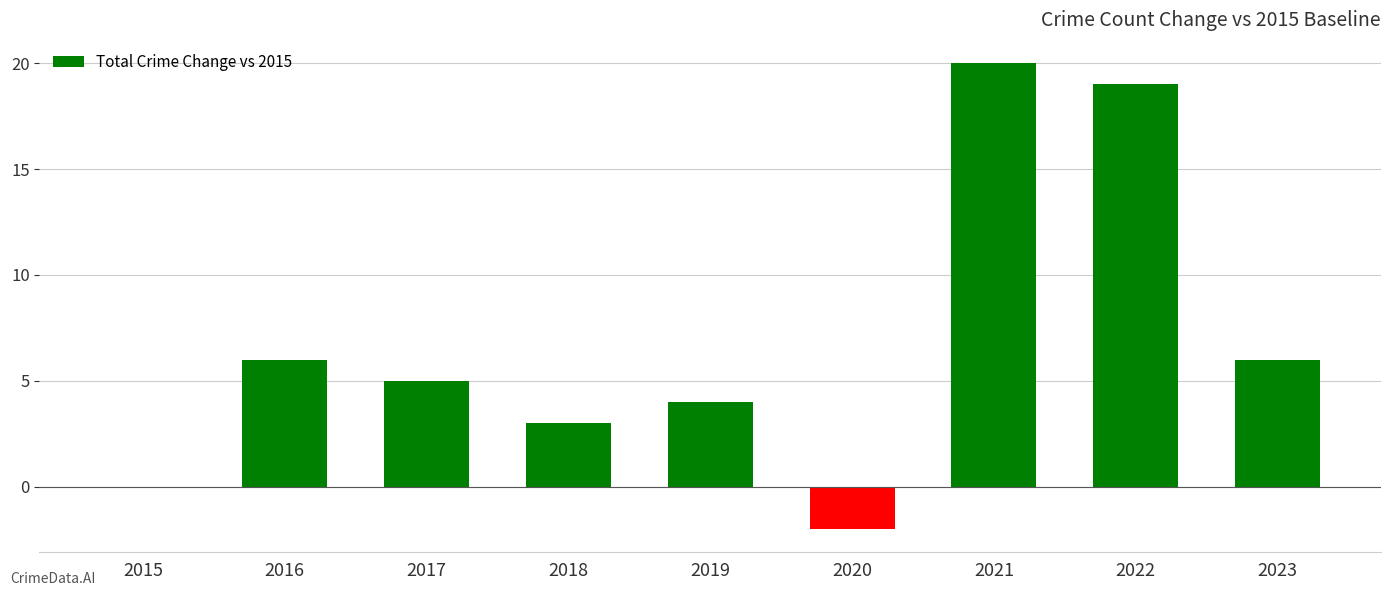

What is the change in value from 2018 to 2022?

+16